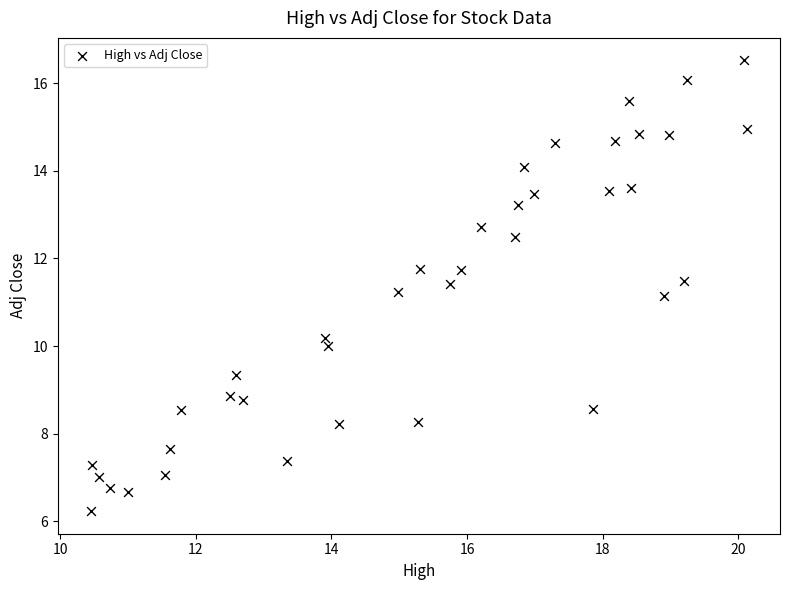

What is the range of X values (max minus min)?

9.7